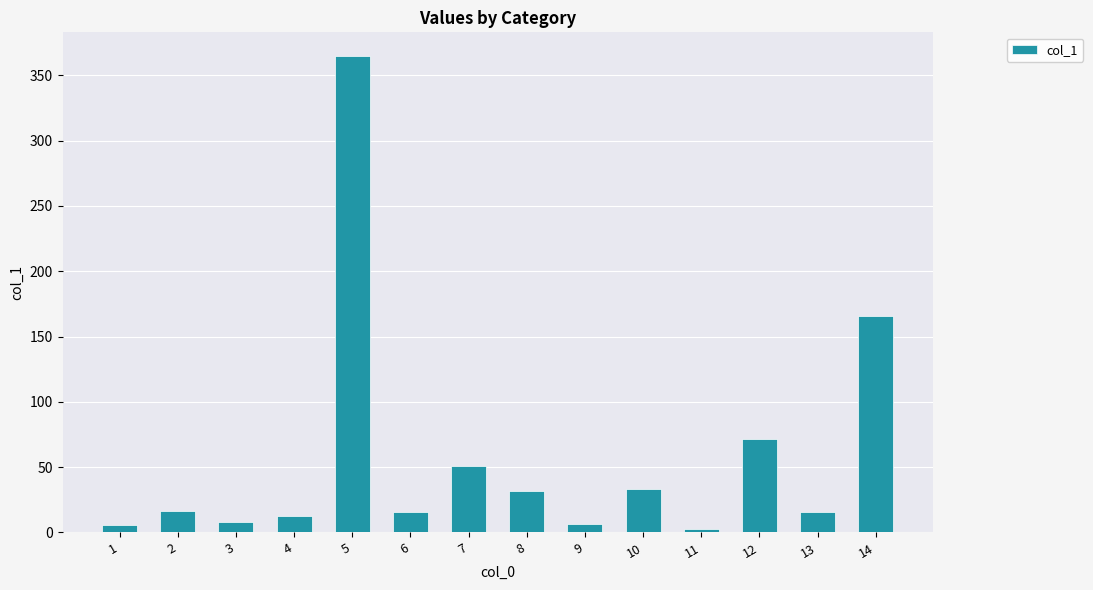

What is the change in value from 12 to 13?

-56.0